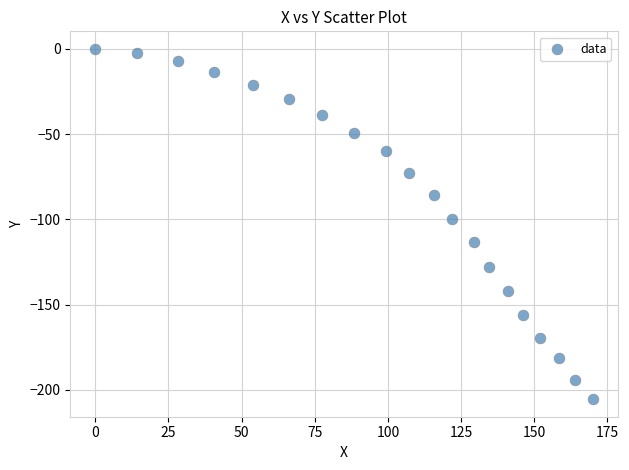

What is the range of Y values (max minus min)?

205.4